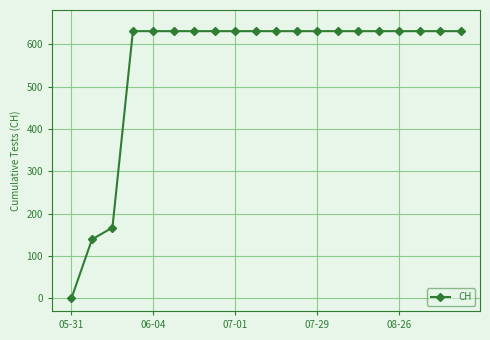

How many lines are shown in the chart?

1